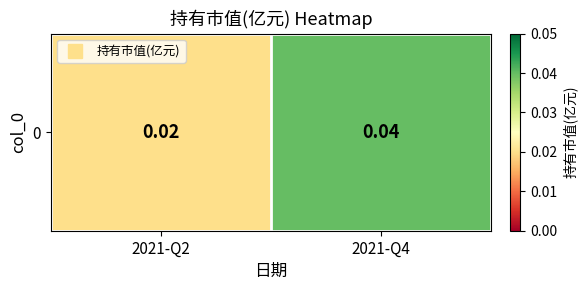

The chart shows a value of 0.0 at 2021-Q2. True or false?

False